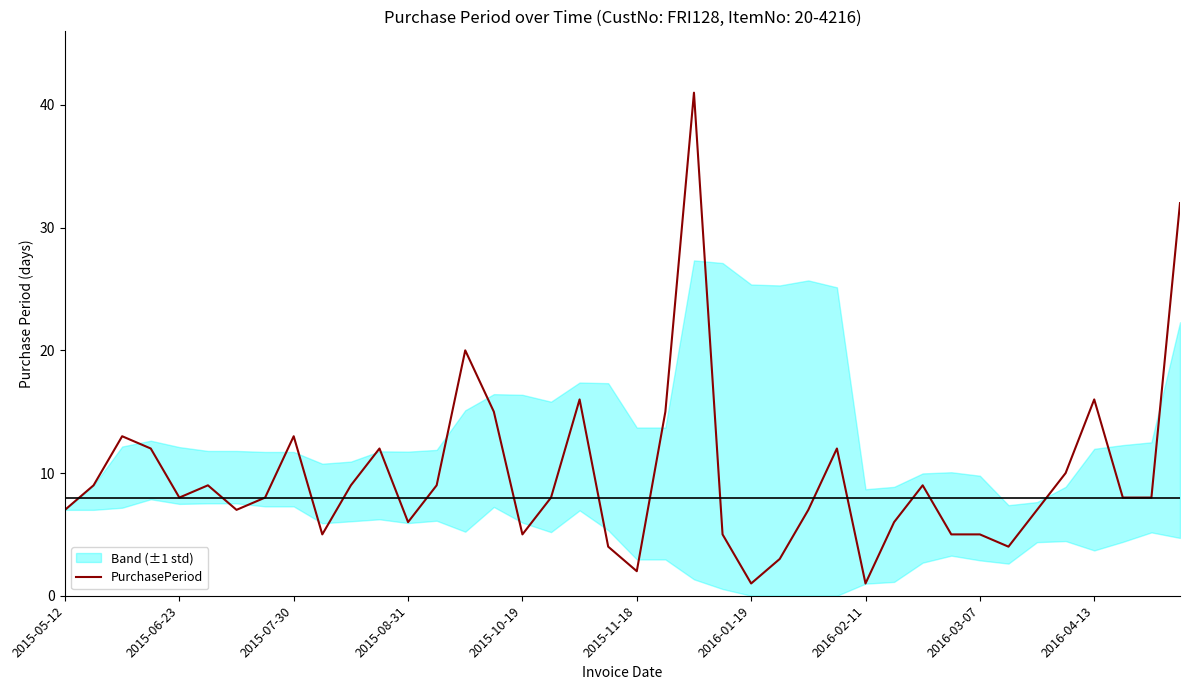

What is the maximum value shown in the chart?

41